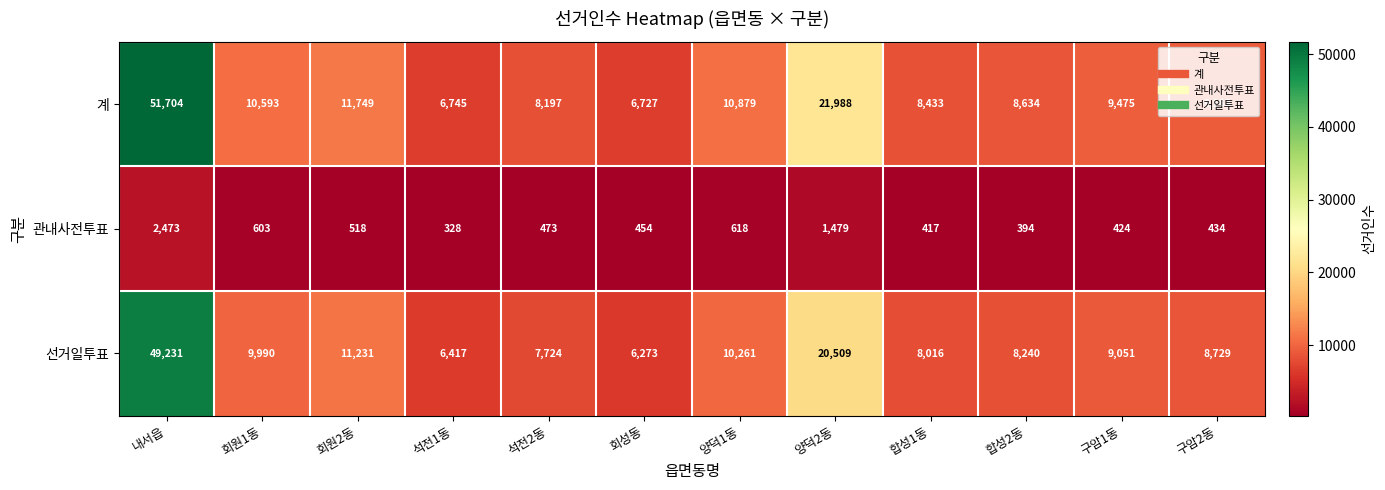

What is the highest value of the 관내사전투표 series?

2473